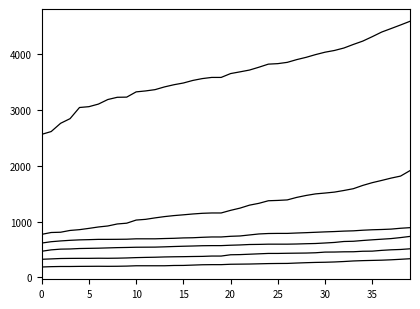

Is this an area chart (filled region under the line)?

No